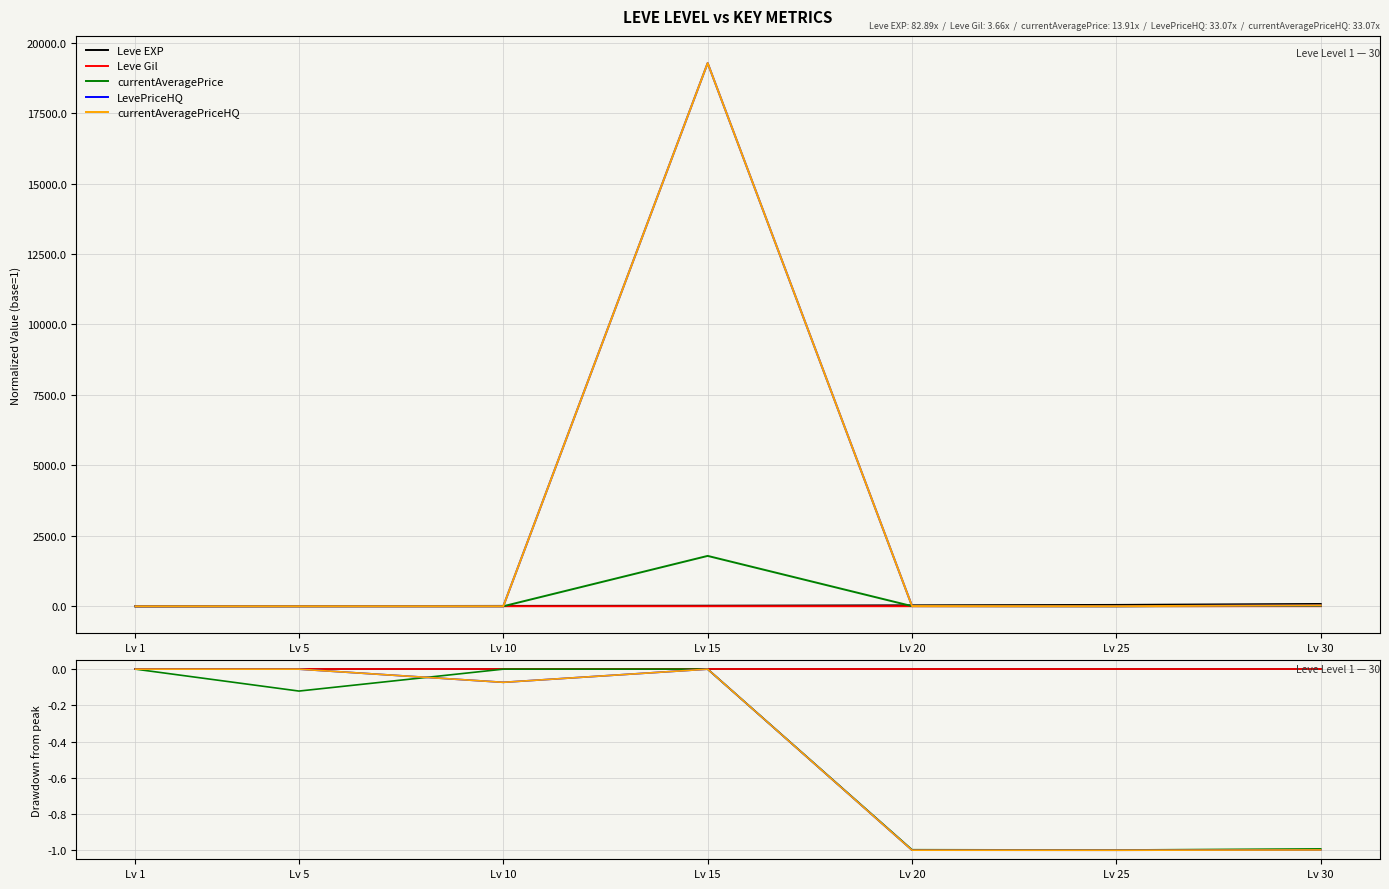

True or false: Leve Gil has more than 2 interior local peaks.

False